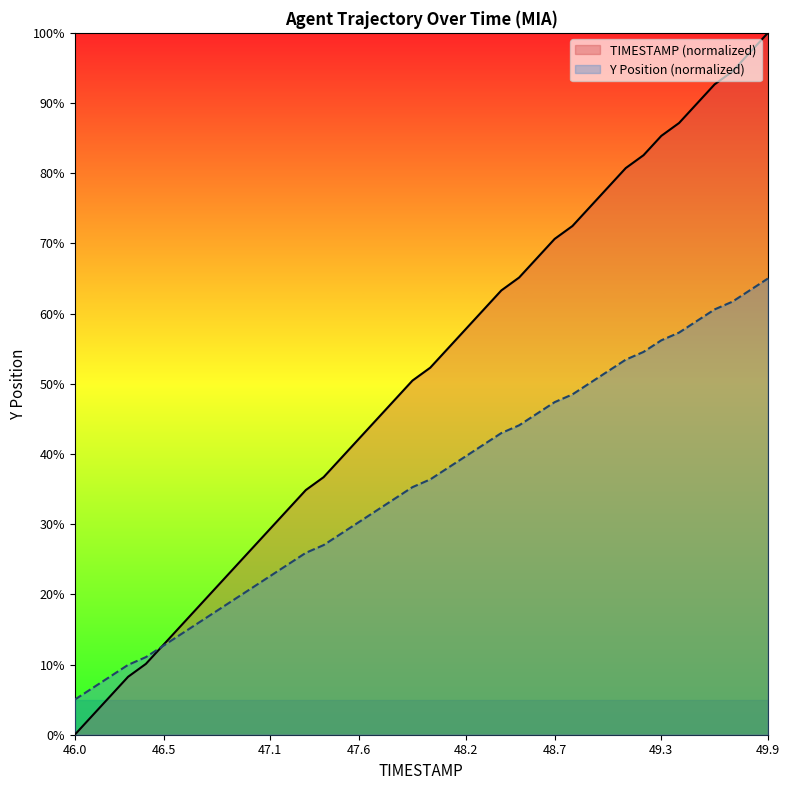

What is the total value across all series at 47.3?

60.8